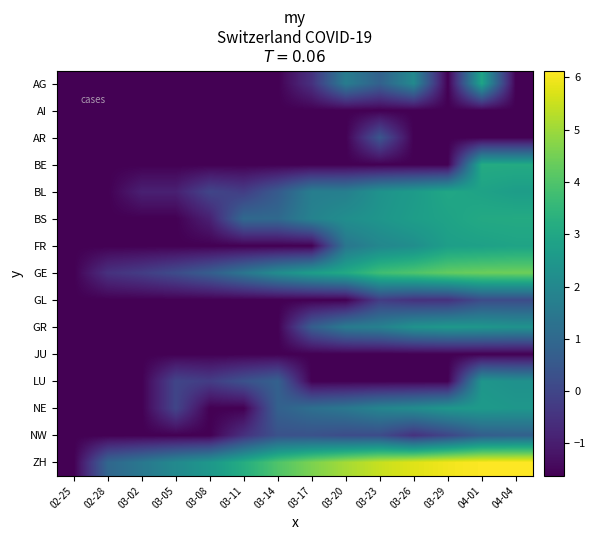

At which category does the chart reach its minimum across all series?

02-25